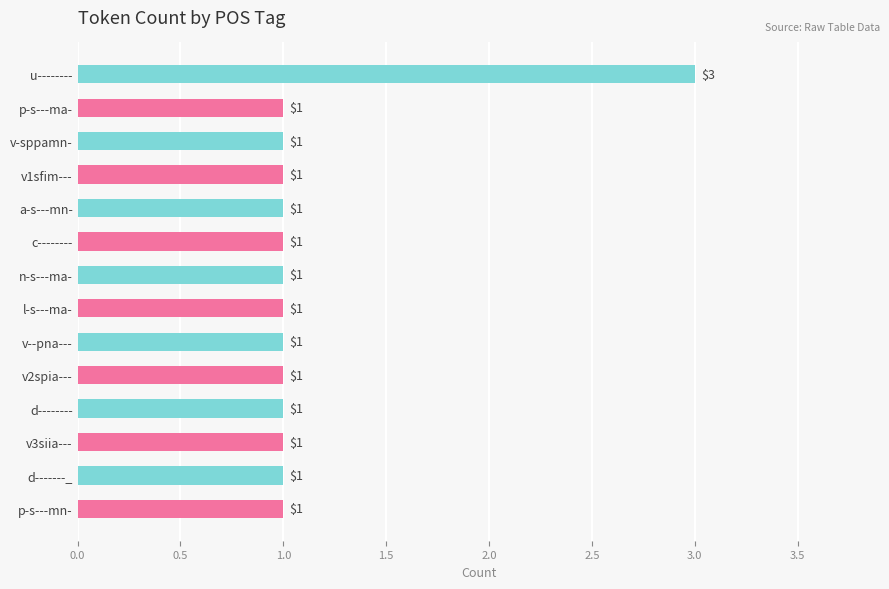

At which category does the chart reach its peak across all series?

u--------